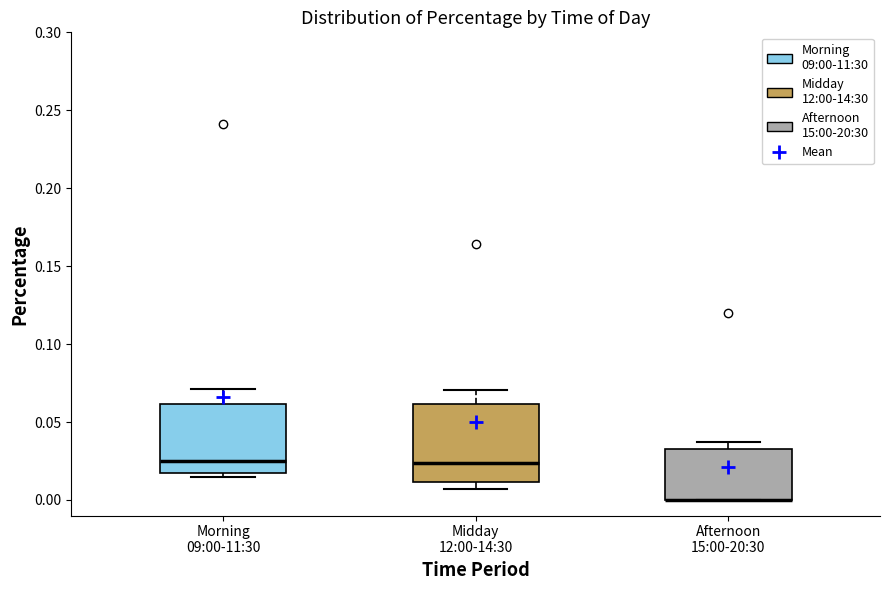

Comparing the boxes themselves (not the whiskers), which one is the tallest?

Midday 12:00-14:30